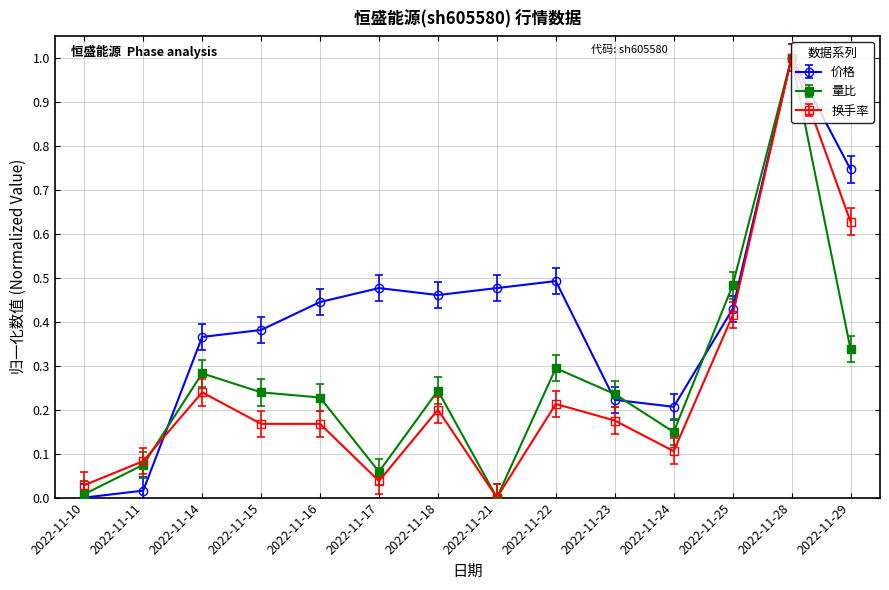

How many series are shown in this chart?

3